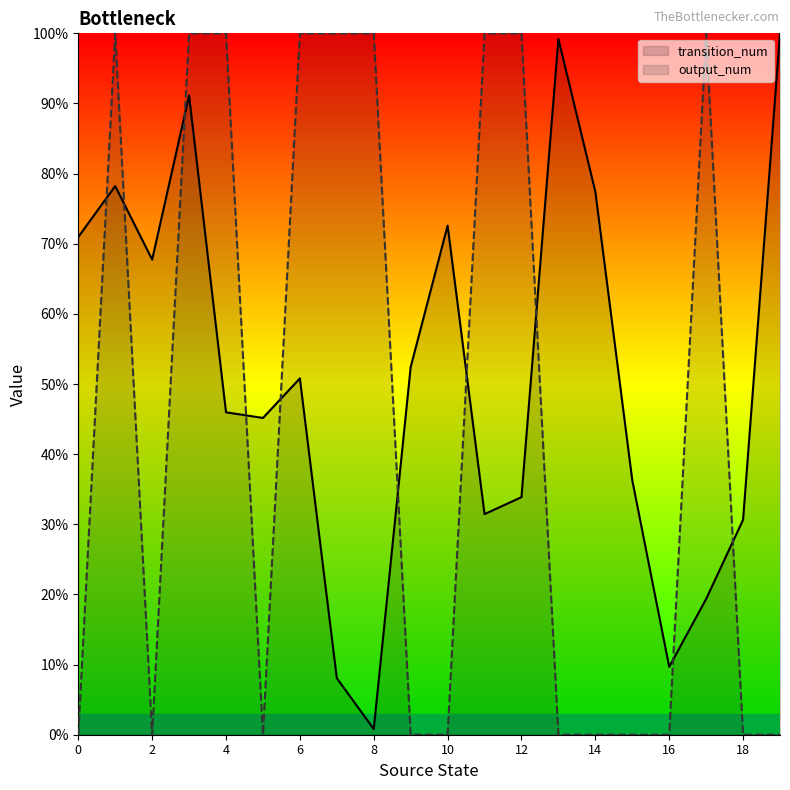

True or false: transition_num has more than 0 interior local peaks.

True